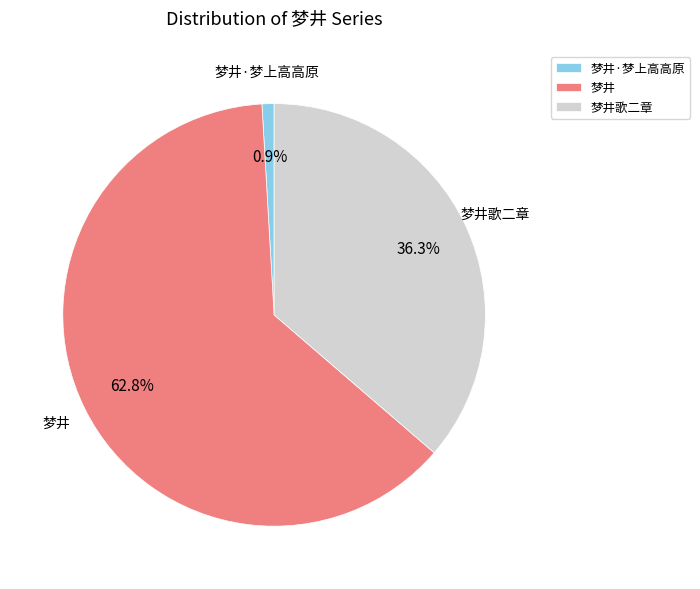

To the nearest percent, what is the average slice percentage?

33%